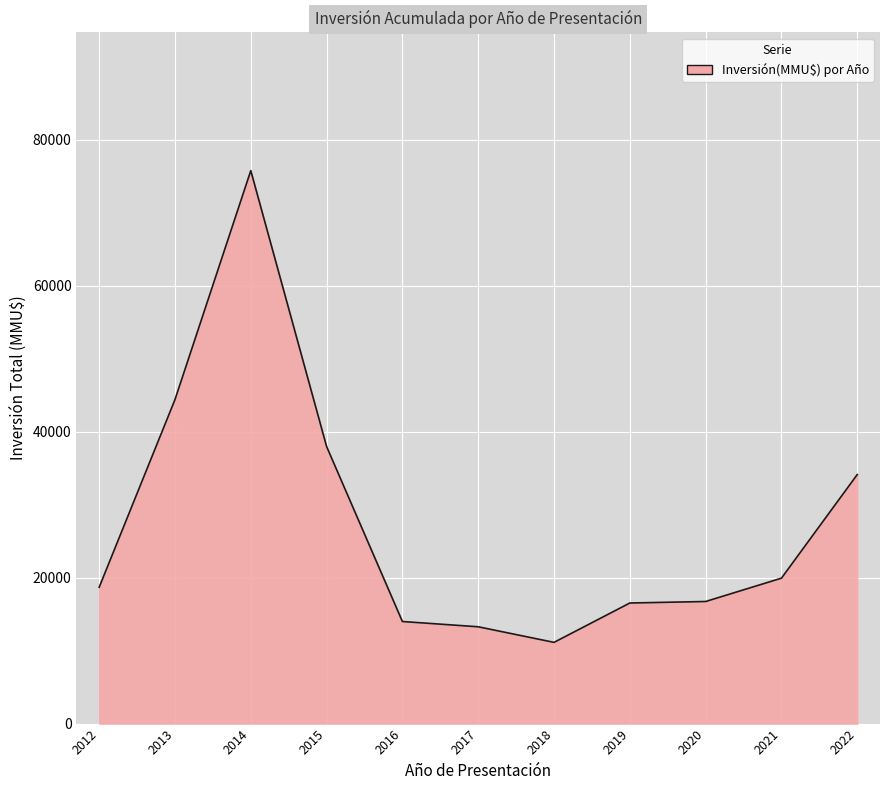

Where is the first local maximum?

2014